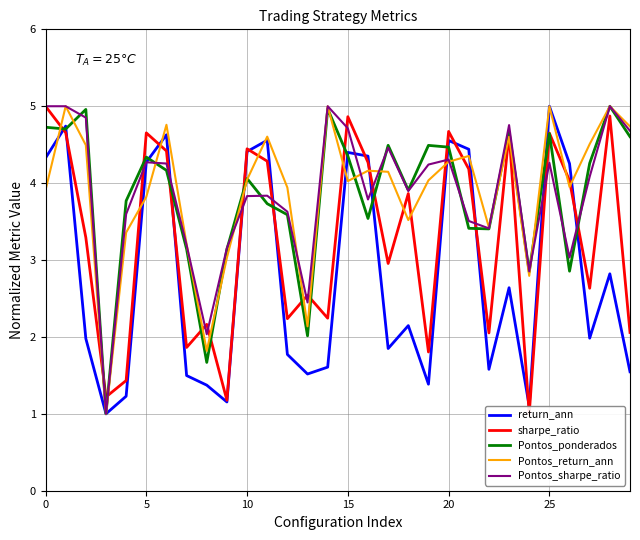

How many lines are shown in the chart?

5